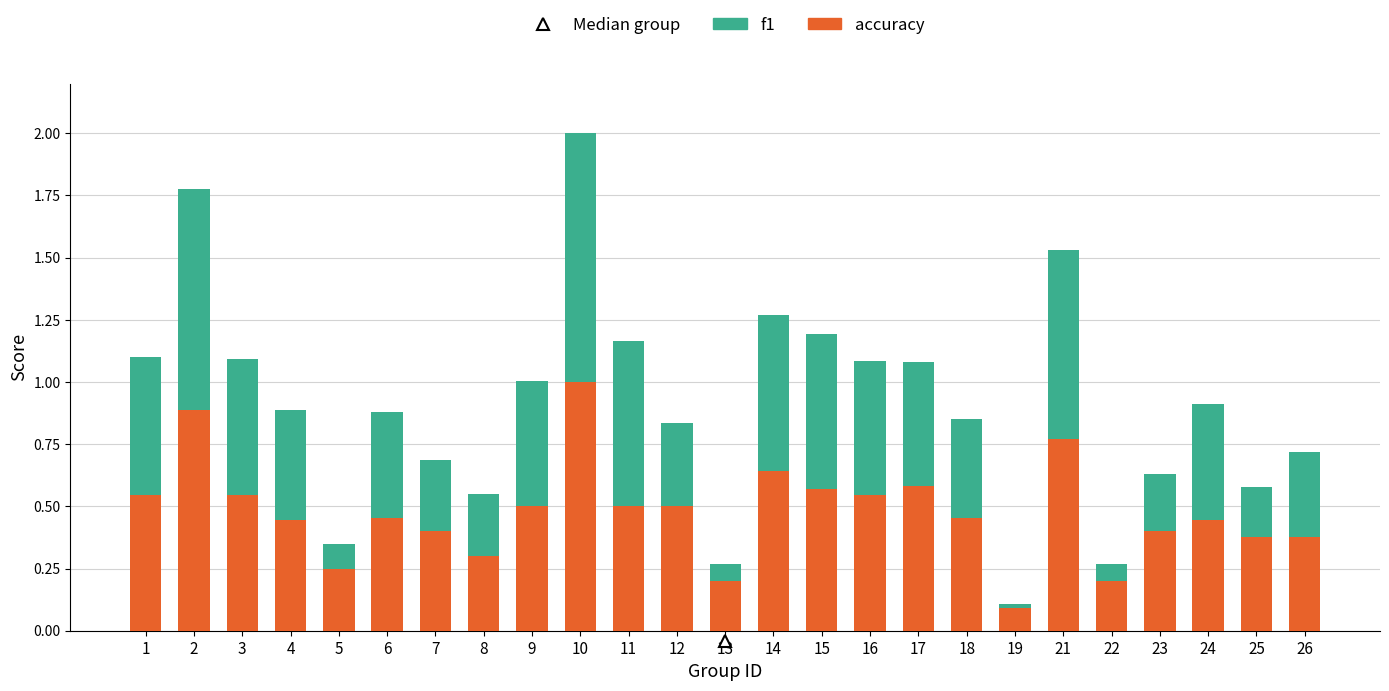

The accuracy series shows 0.2 at 15. True or false?

False